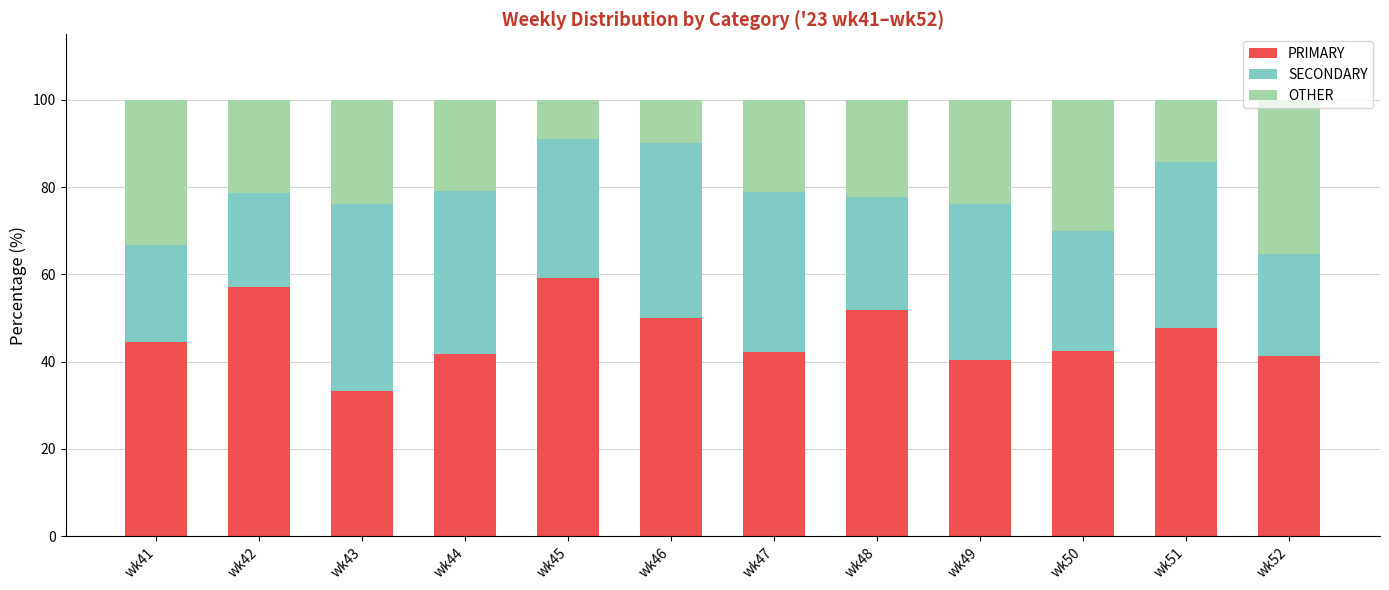

At which label does PRIMARY reach its minimum?

wk43